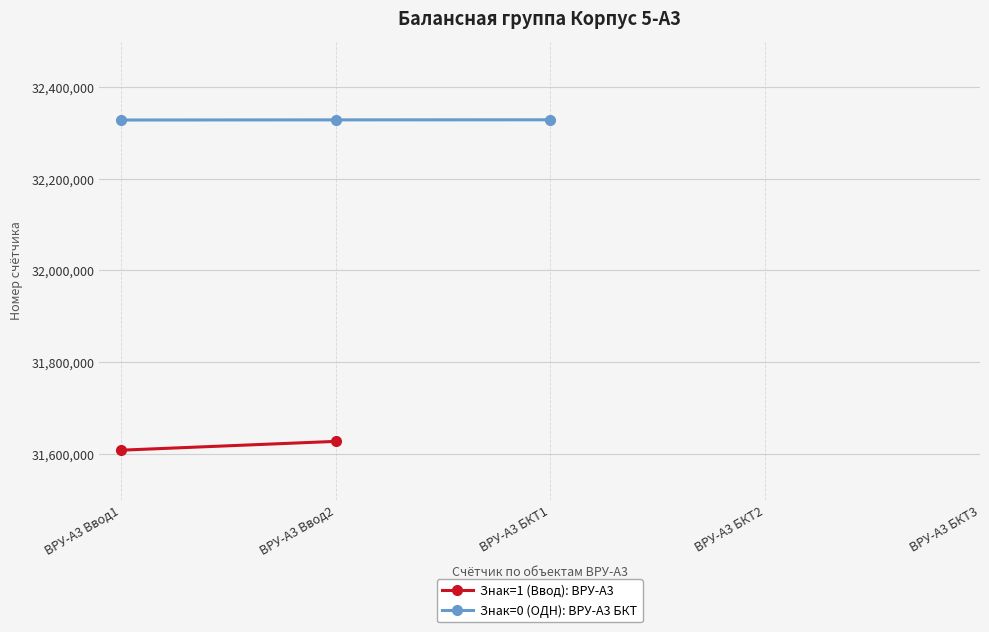

True or false: the data shows 21786587 at ВРУ-А3 Ввод2.

False